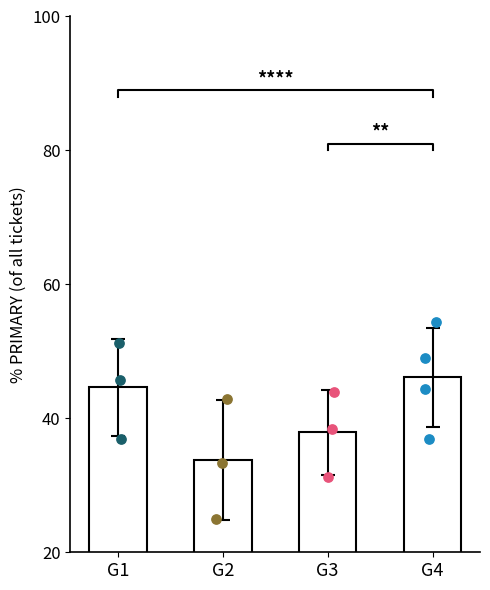

Between G1 and G2, which is larger?

G1